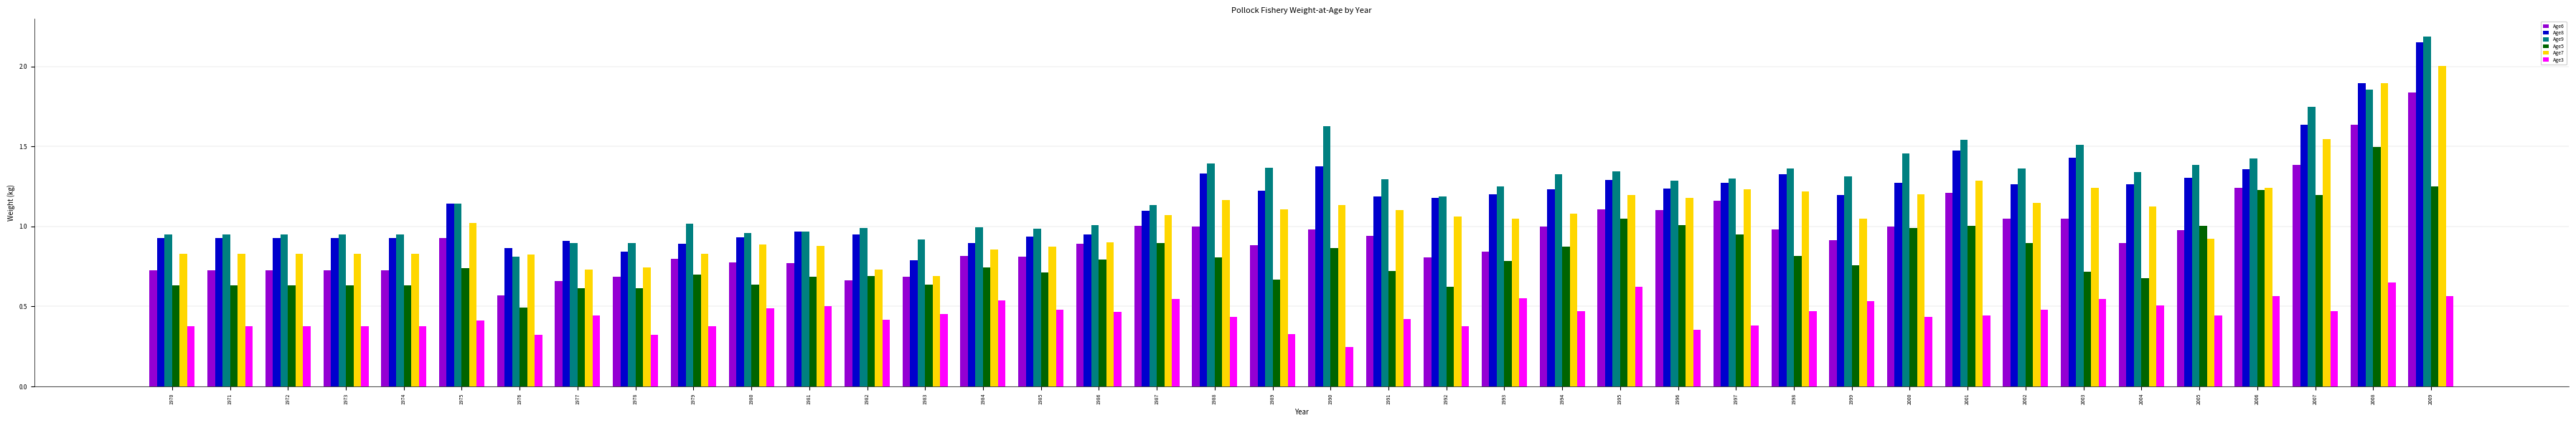

Where is Age3 nearest to the value 0?

1990